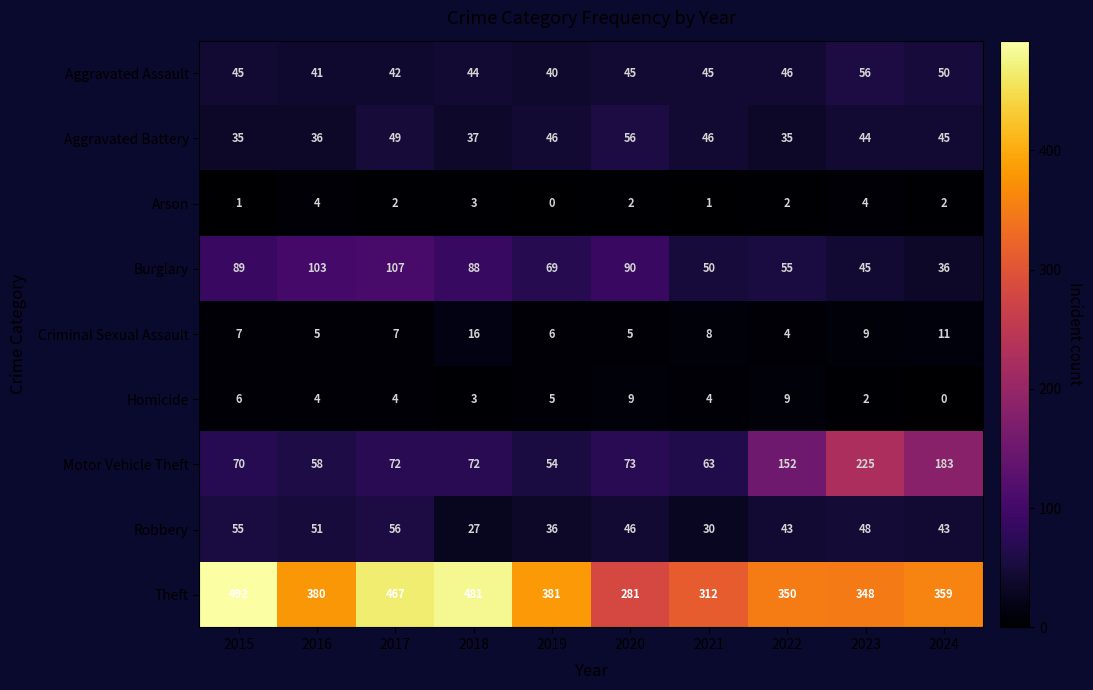

Read the Aggravated Assault value at 2016, to the nearest 10.

40